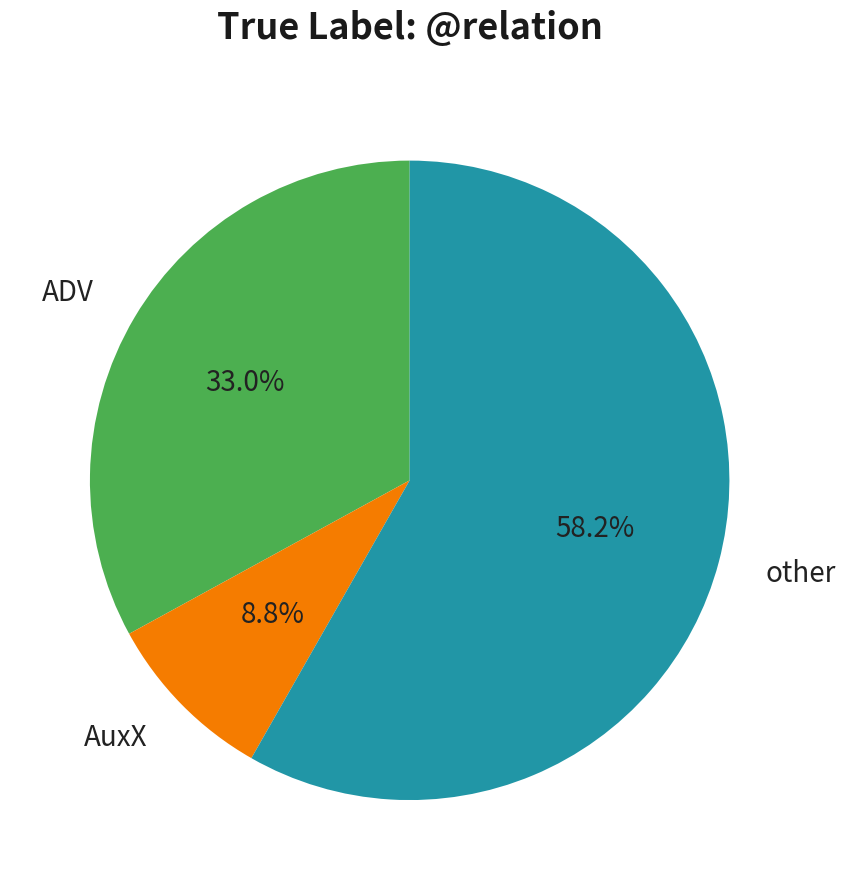

Is ADV the majority of the pie?

No